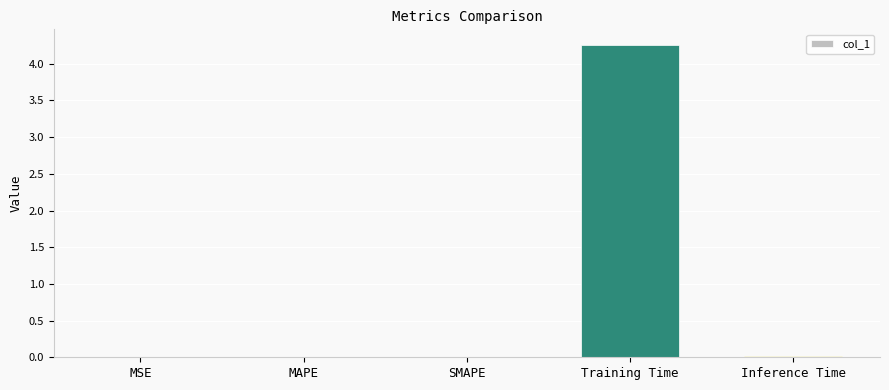

What is the sum of the values at Training Time and MAPE?

4.3